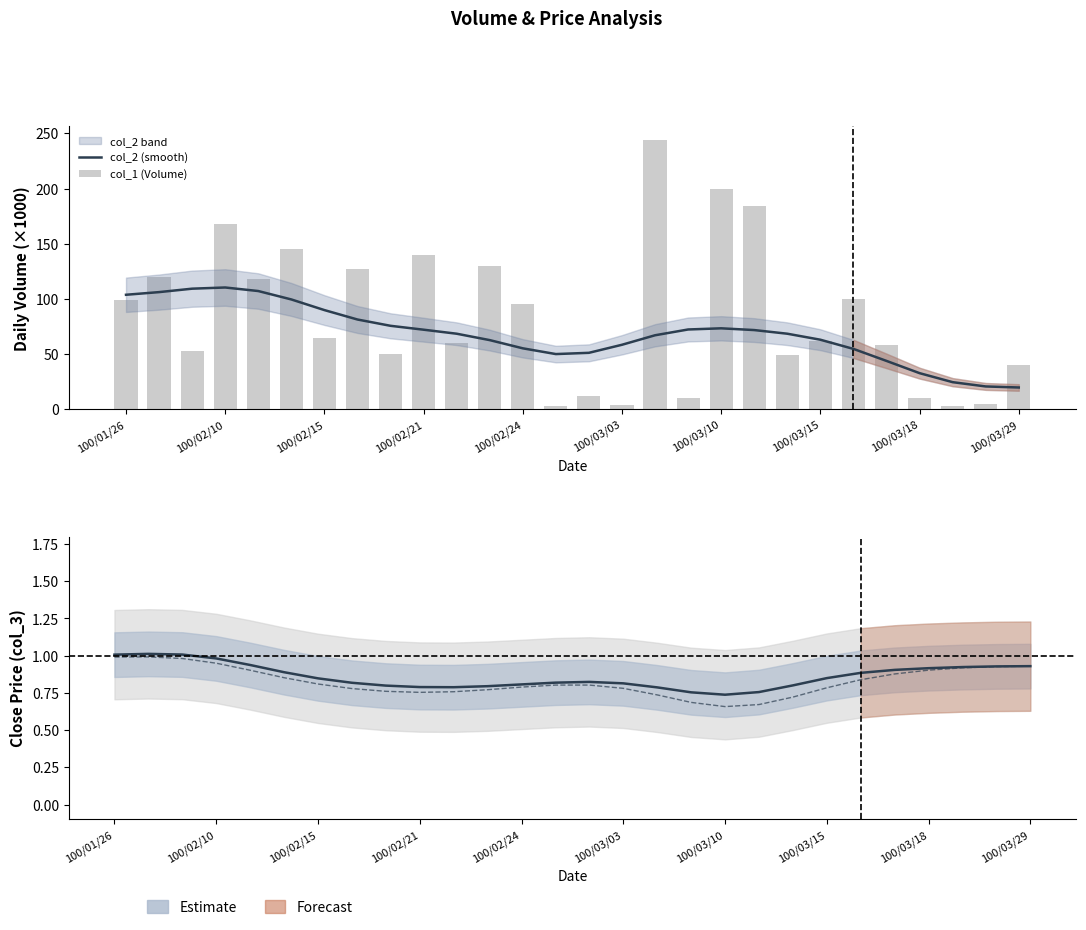

What is the sum of all col_6 (smooth) values?

23.1